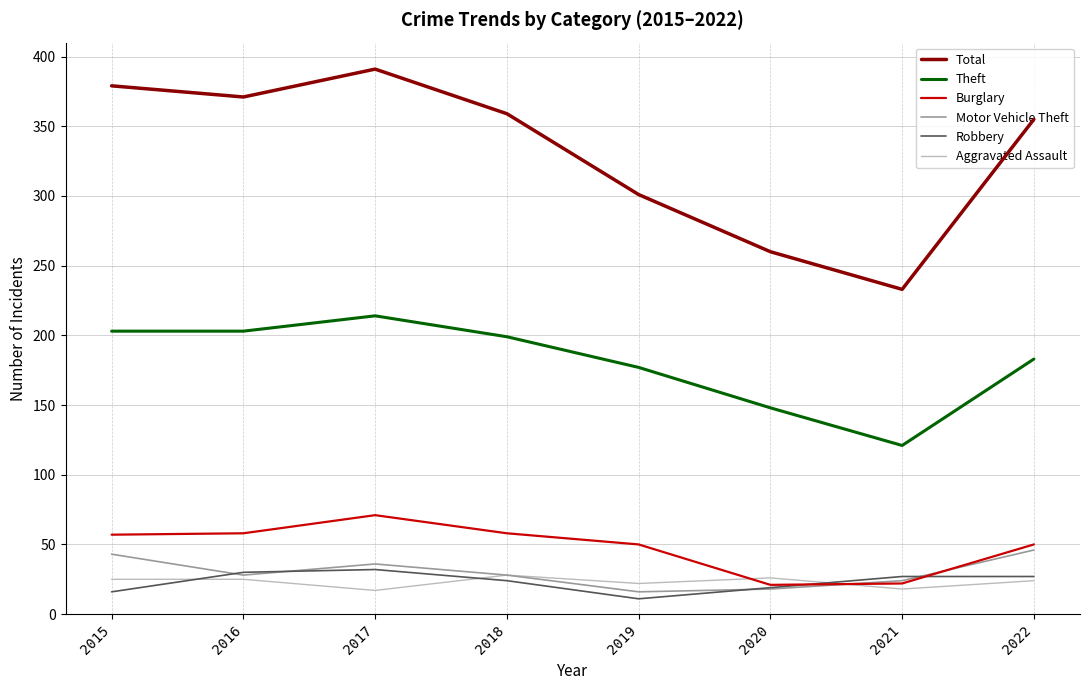

Count the number of categories in the chart.

8